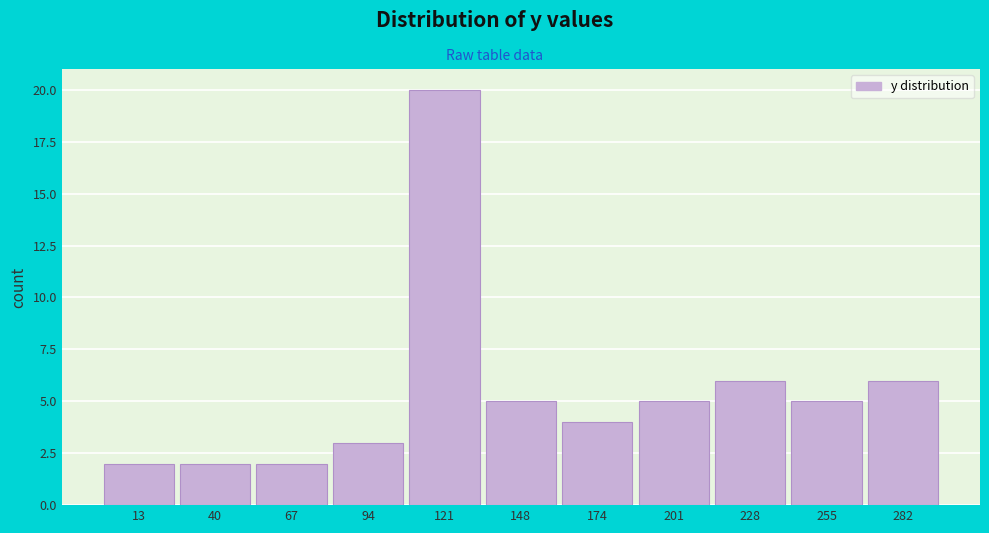

How tall is the bar that spans 240 to 270 on the x-axis? Neither the bar edges nor the heights are printed on the chart, so give them approximately, as read against the axes.

5